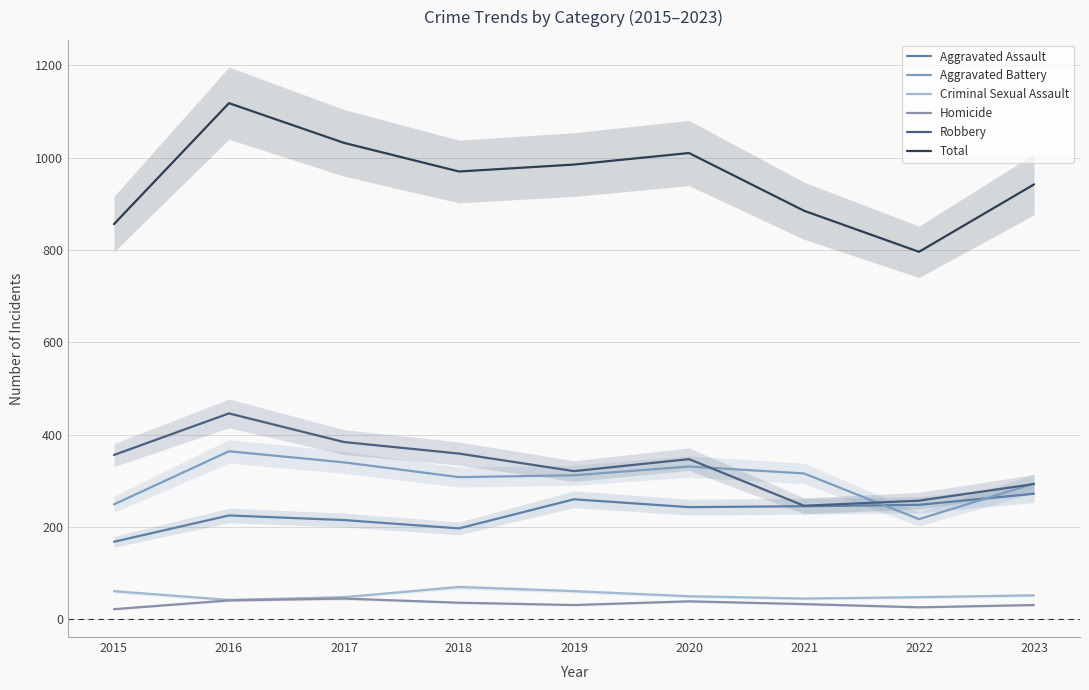

Which category has the lowest value in the Aggravated Assault series?

2015